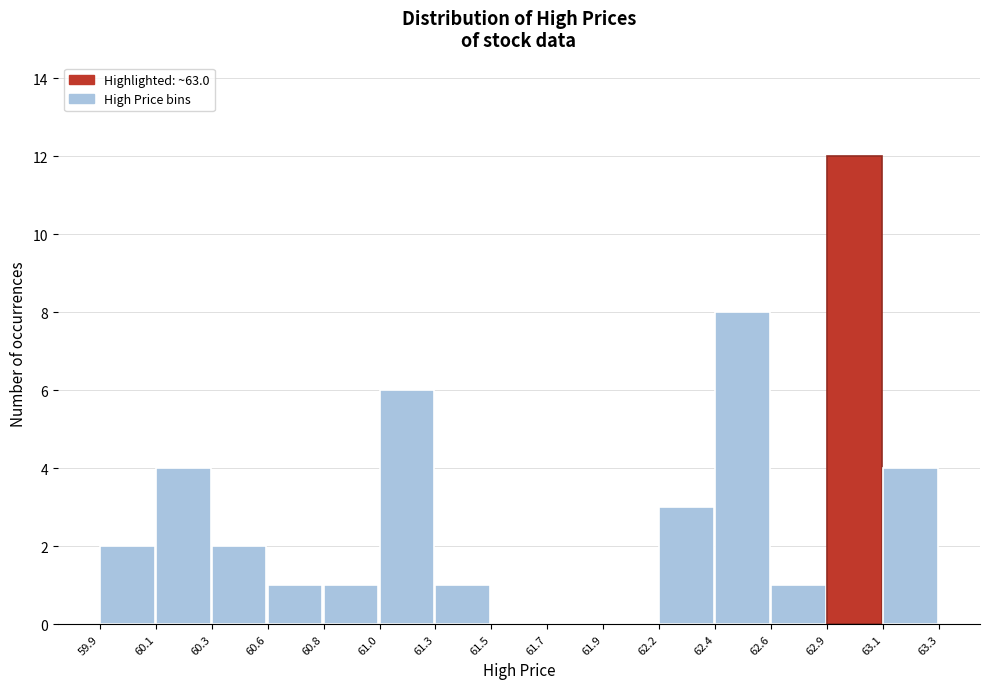

Reading left to right, list all the values displayed in this chart.

59.9=2	60.1=4	60.3=2	60.6=1	60.8=1	61.0=6	61.3=1	61.5=0	61.7=0	61.9=0	62.2=3	62.4=8	62.6=1	62.9=12	63.1=4